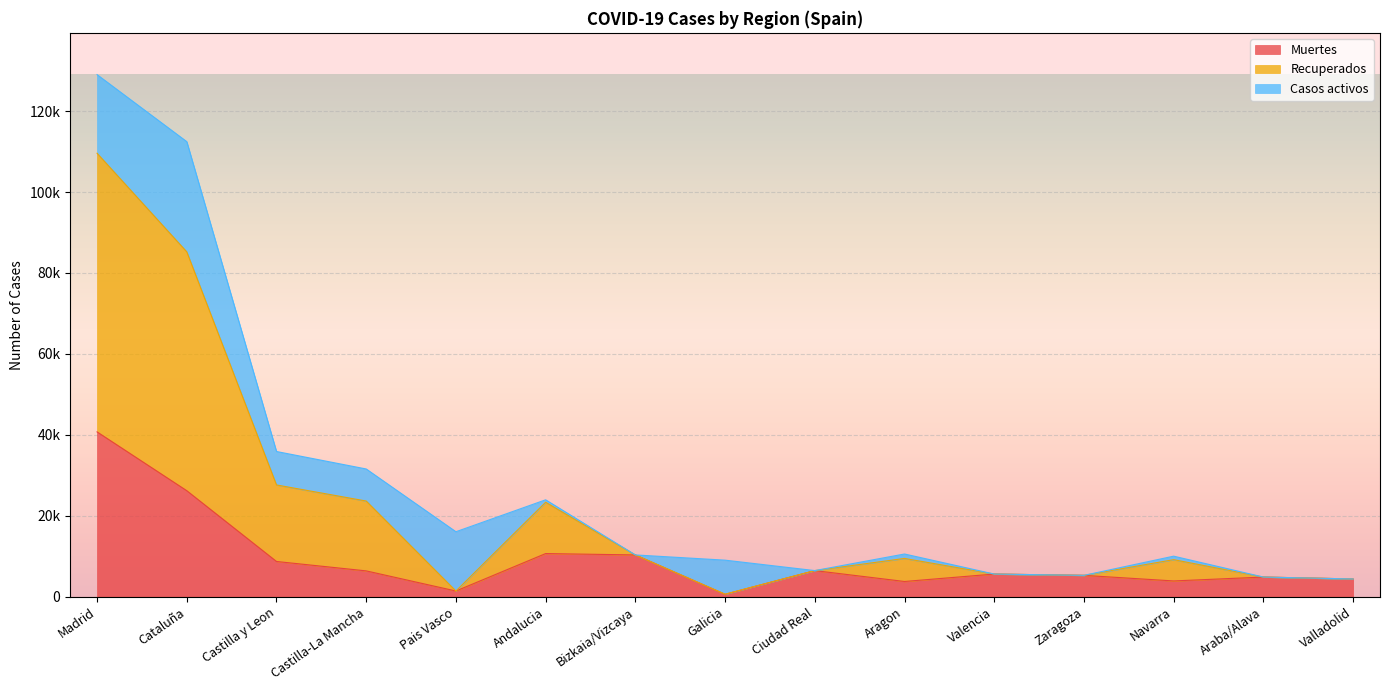

How many data points in Muertes are above 5609?

7